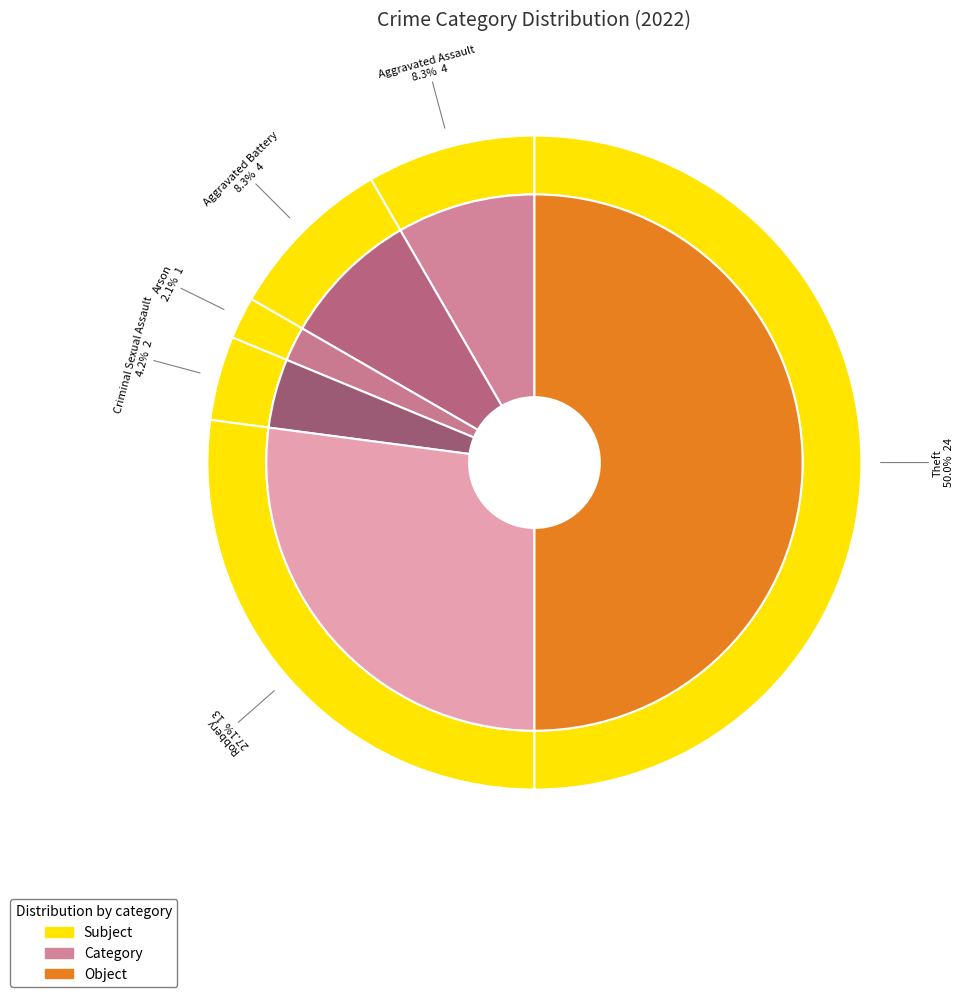

True or false: Robbery accounts for 27% of the total.

True